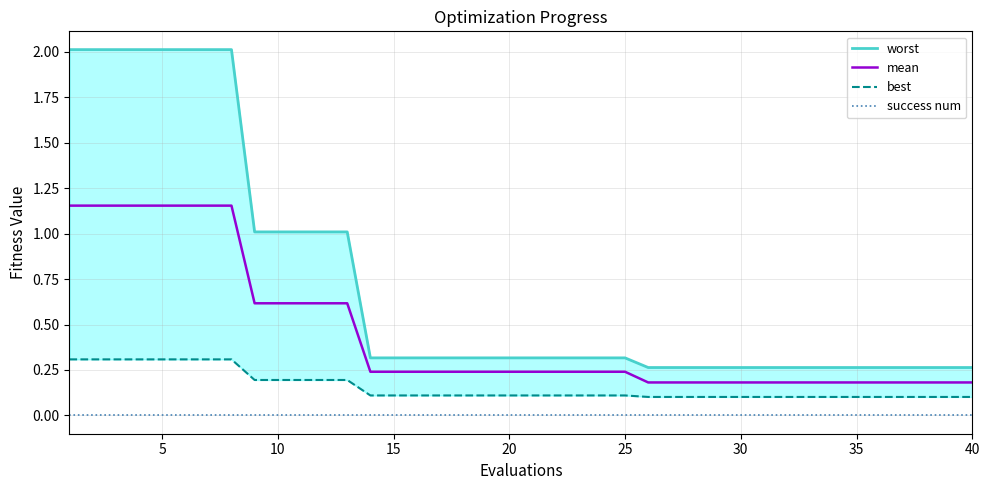

True or false: mean and success num cross at least once.

False